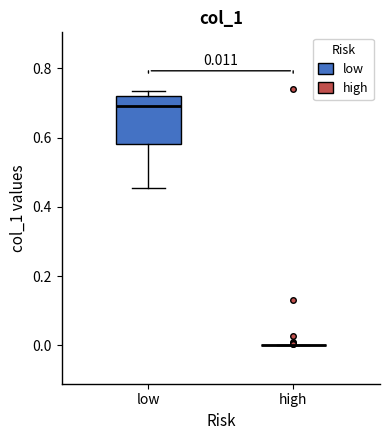

Which box is the tallest, from its lower edge to its upper edge?

low